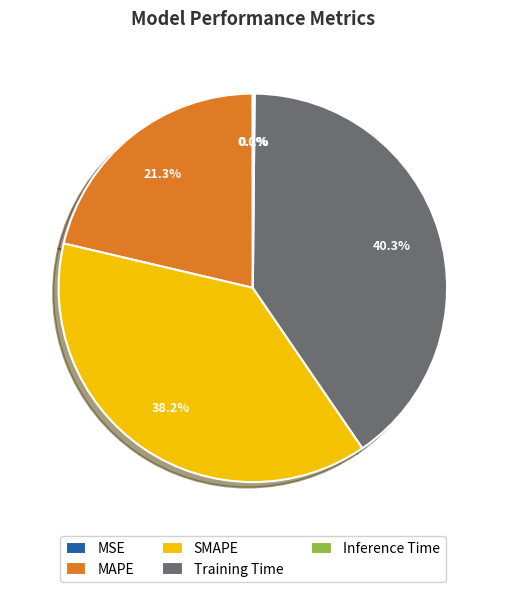

Which slice is the largest?

Training Time